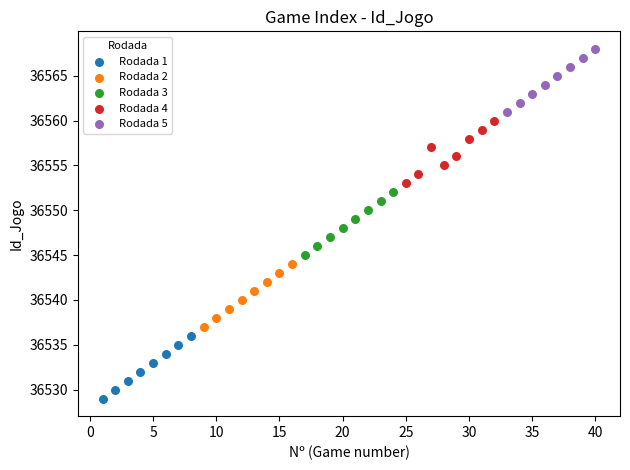

Which series reaches the maximum Y coordinate?

Rodada 5